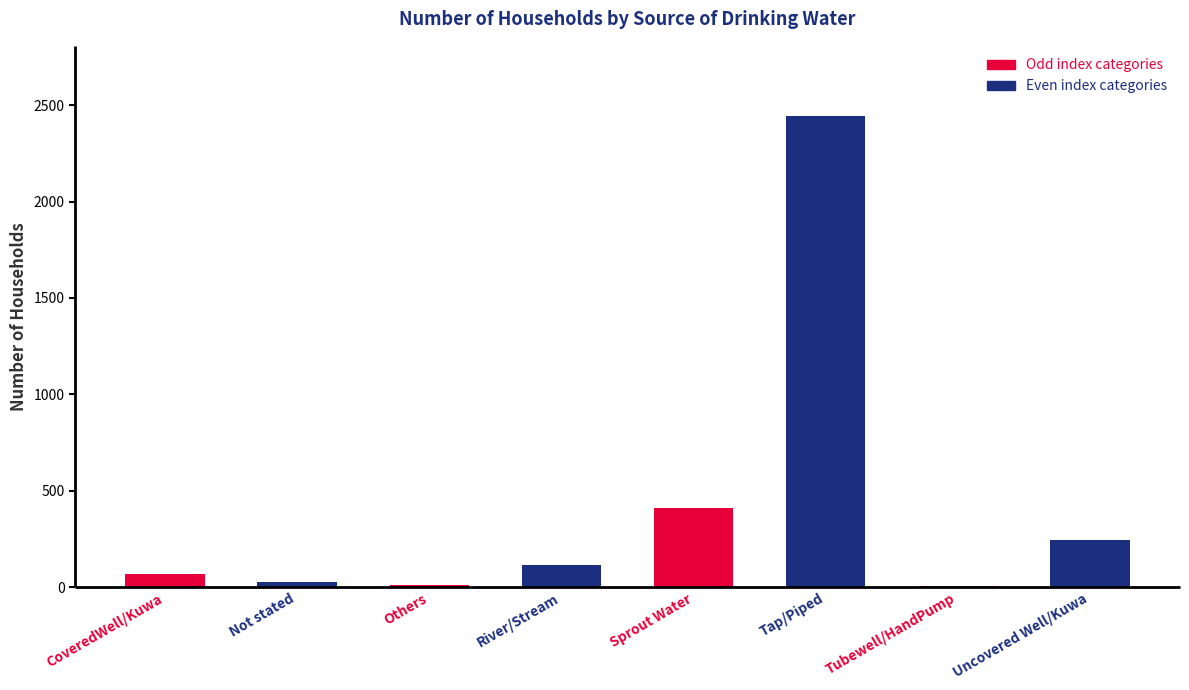

Where is the data nearest to the value 1223?

Sprout Water